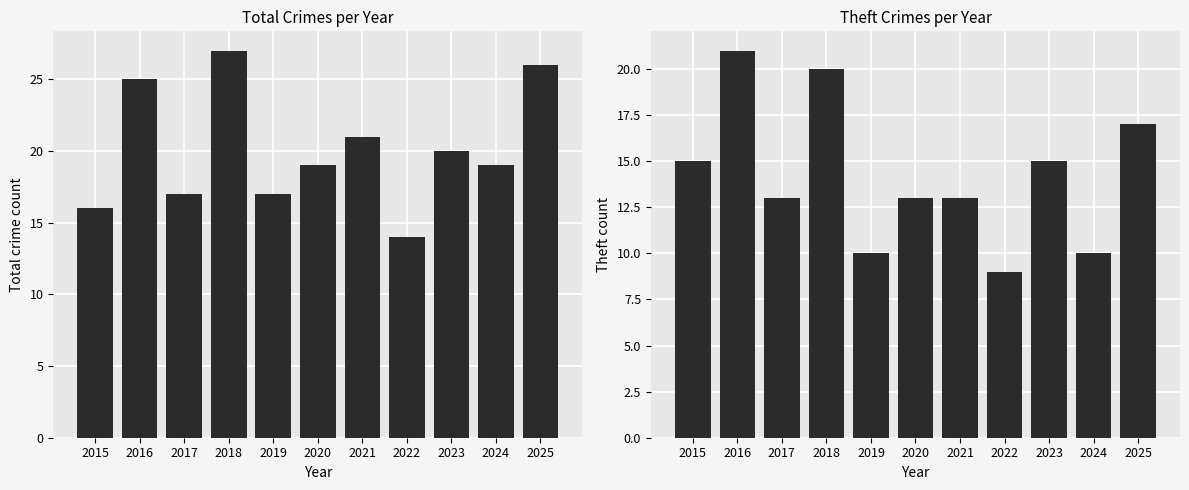

How many series are shown in this chart?

2